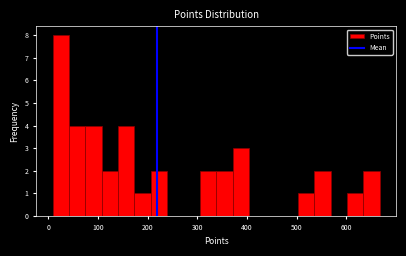

Around what value on the x-axis is the tallest bar? Give the approximate position of its centre, as read against the axis.

30